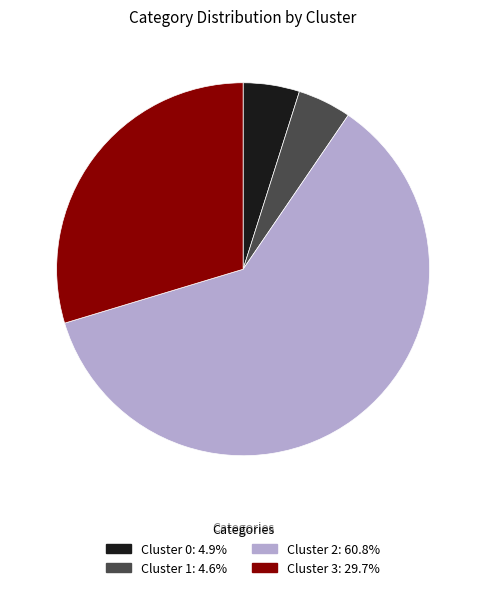

Does any single category account for the majority?

Yes